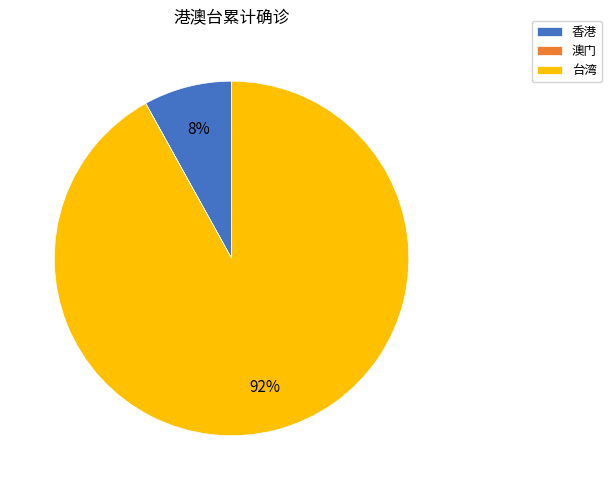

What is the largest slice in the pie chart?

台湾